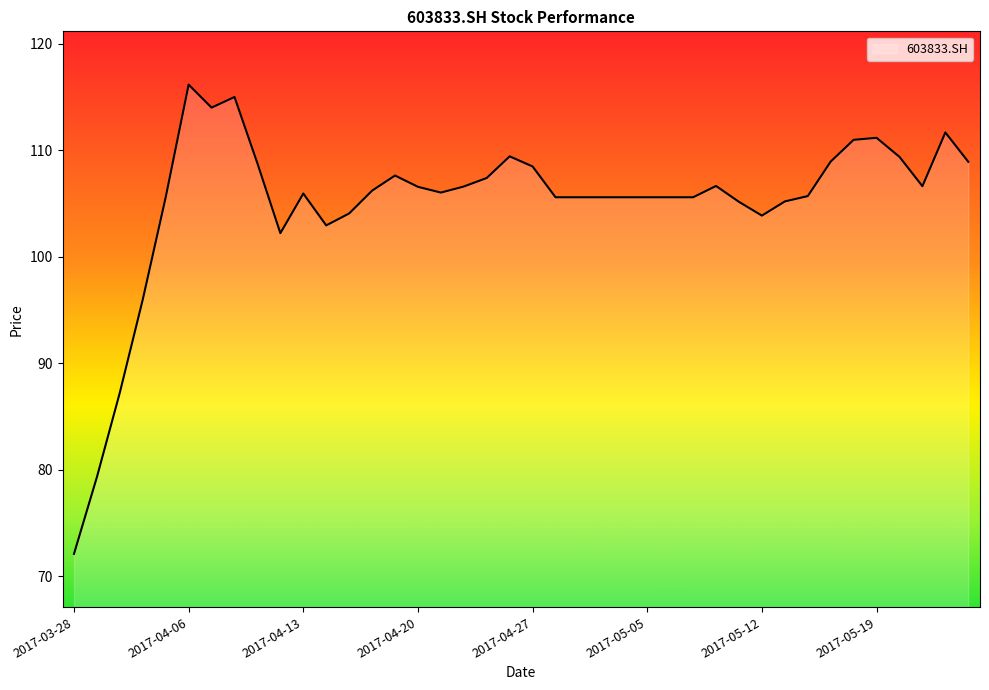

What is the greatest value displayed?

116.2